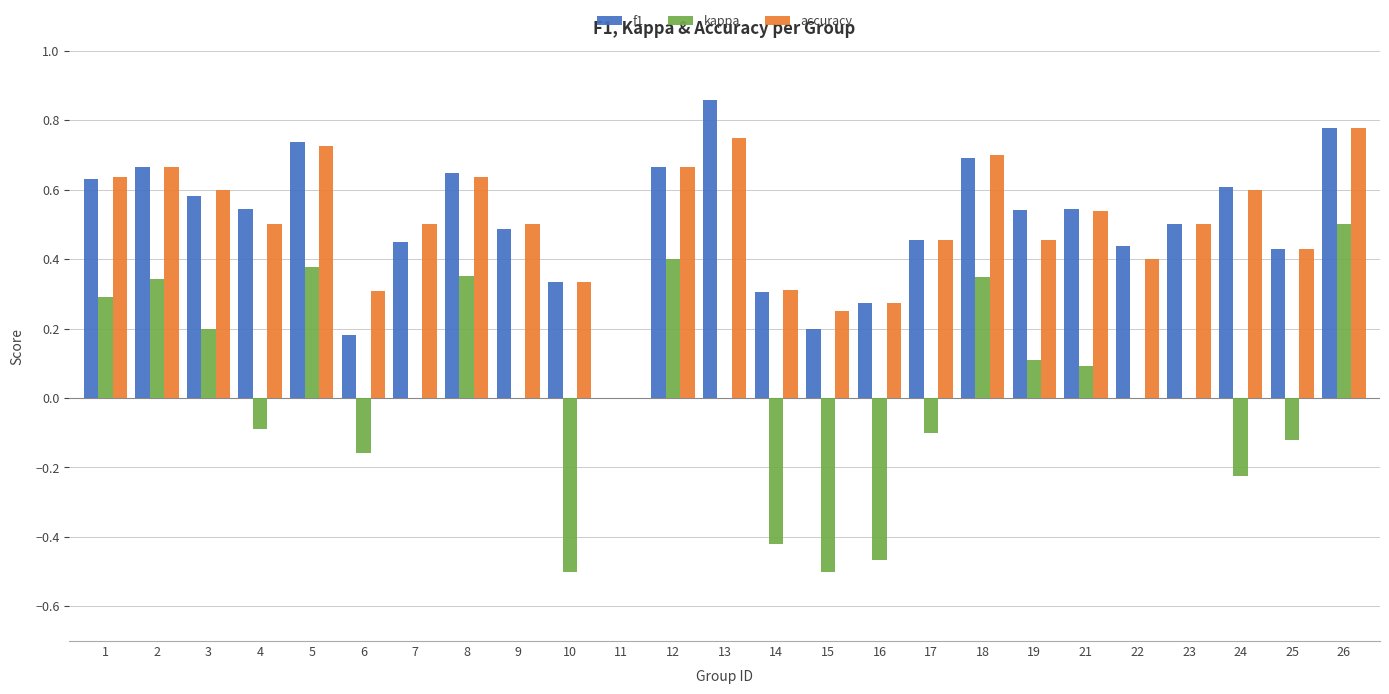

Between 9 and 25, which series saw the biggest shift?

kappa